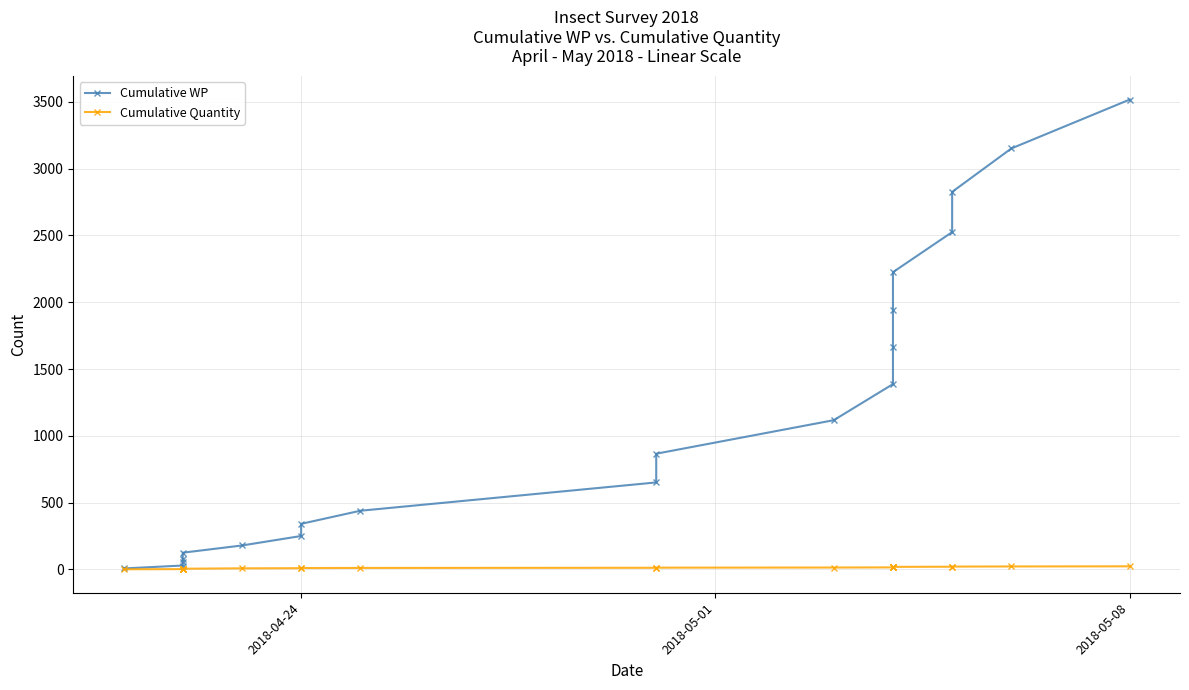

How many series are shown in this chart?

2